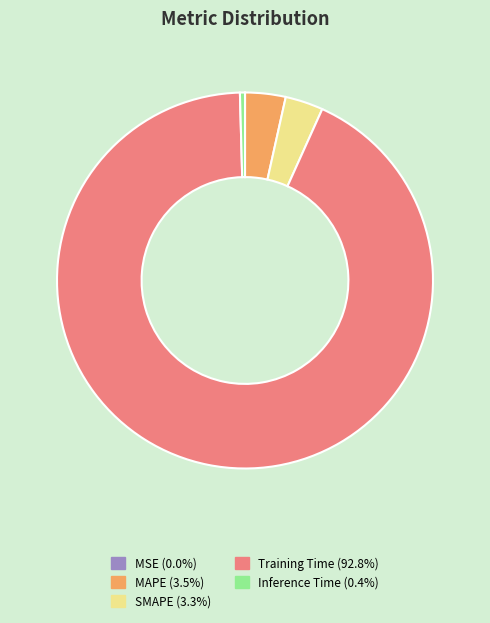

Does any single category account for the majority?

Yes